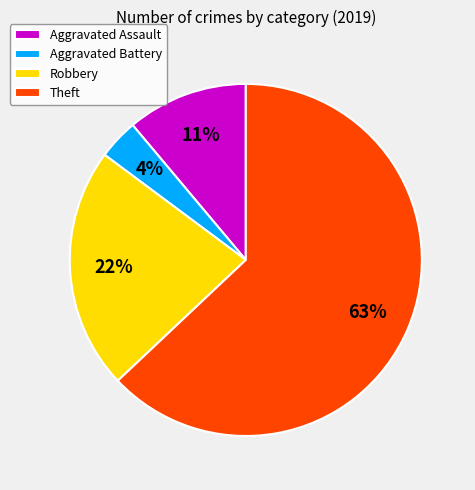

Is the sum of Aggravated Assault and Aggravated Battery greater than half?

No